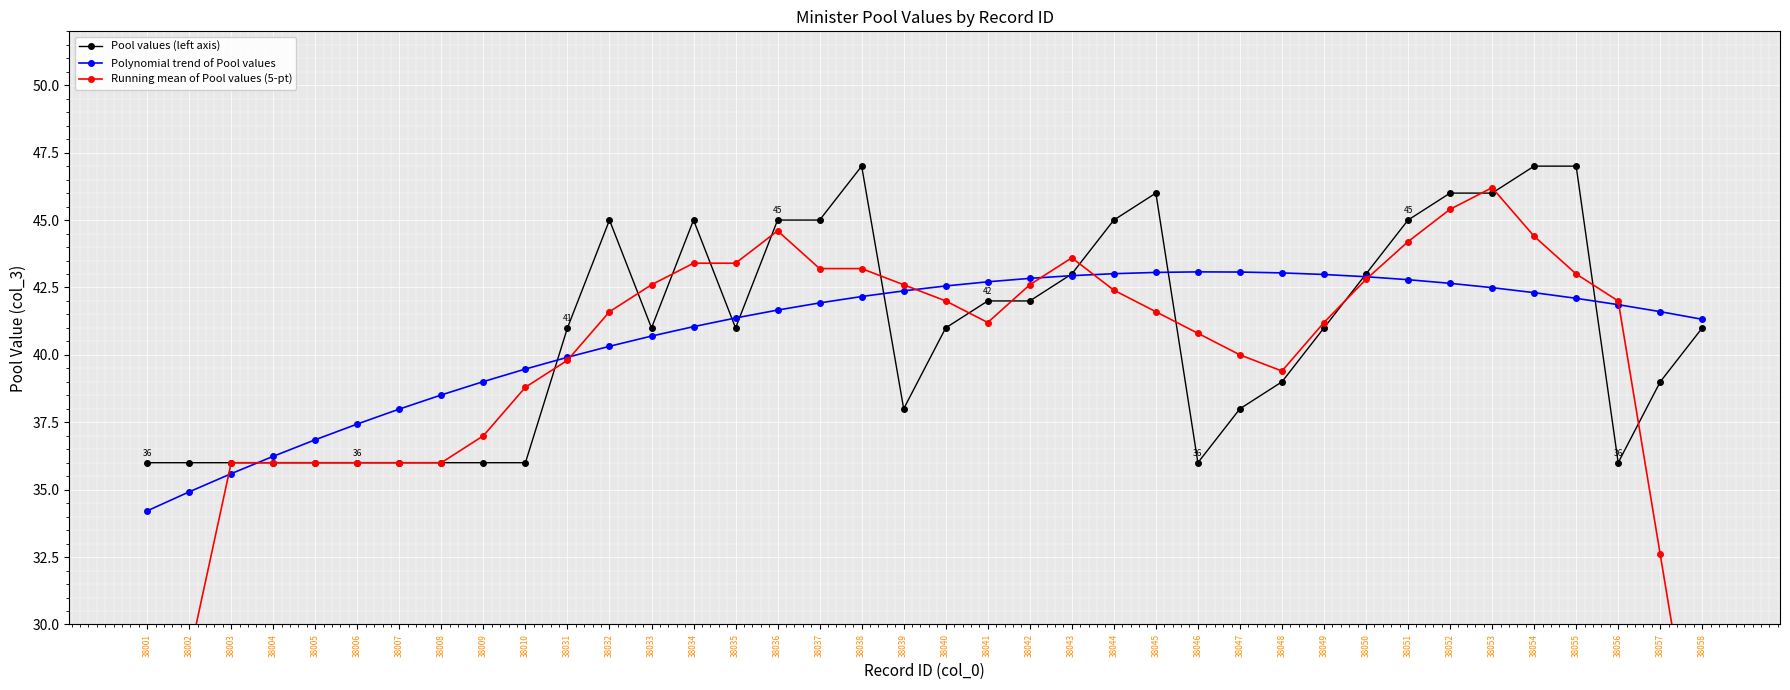

What is the value of the Polynomial trend of Pool values point at the 31st from the left?

42.8